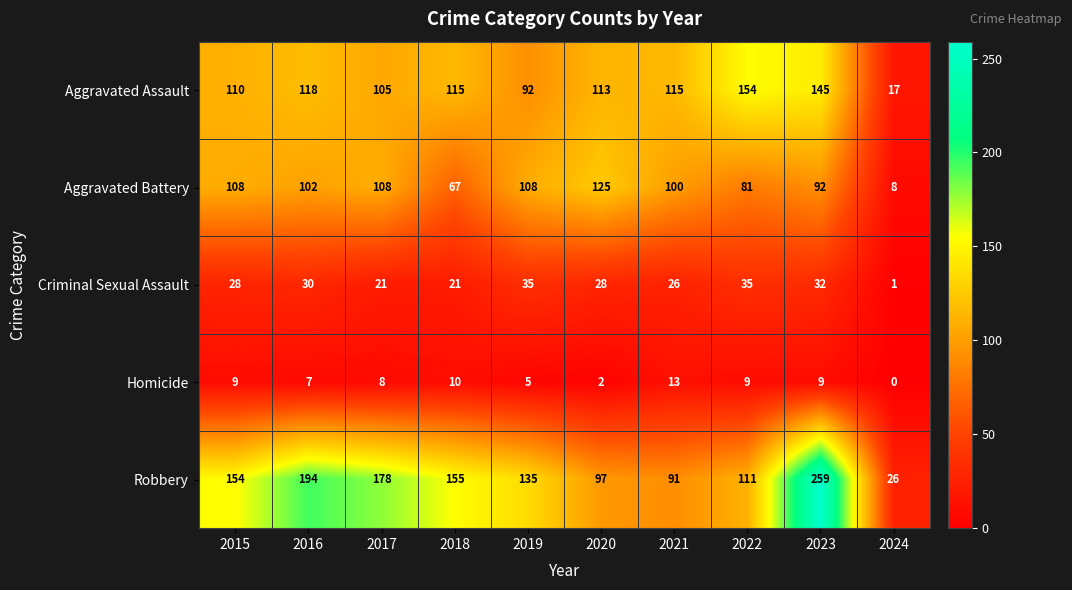

What is the sum of the Robbery values at 2016 and 2021?

285